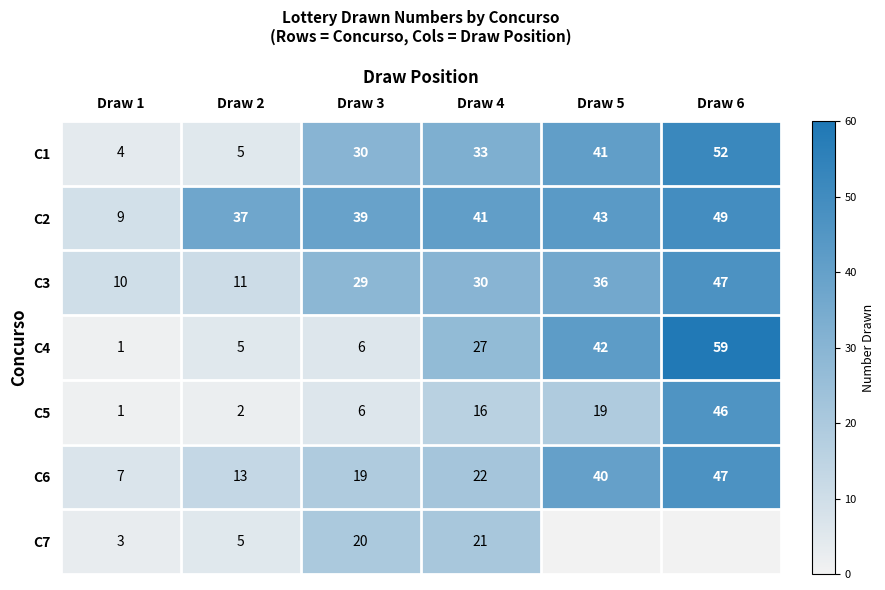

What is the average value of the C5 series?

15